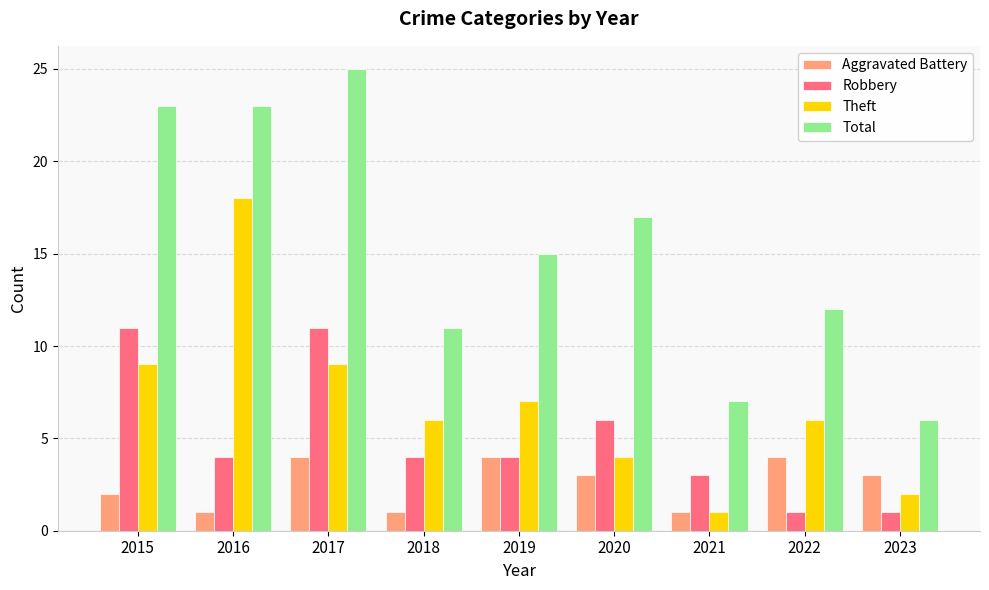

What is the difference between the maximum and minimum values in the Theft series?

17